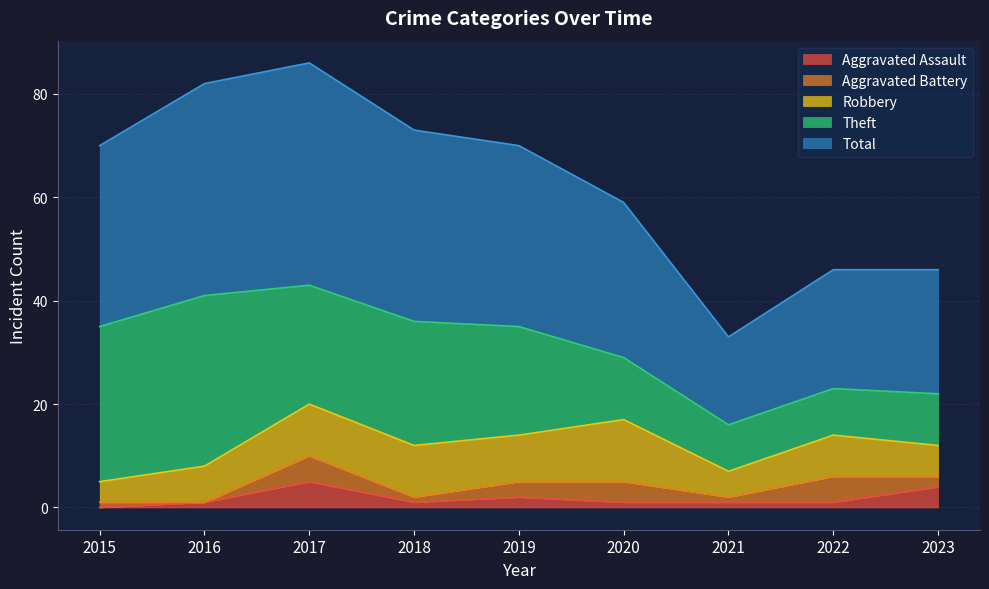

What is the sum of all Aggravated Assault values?

16